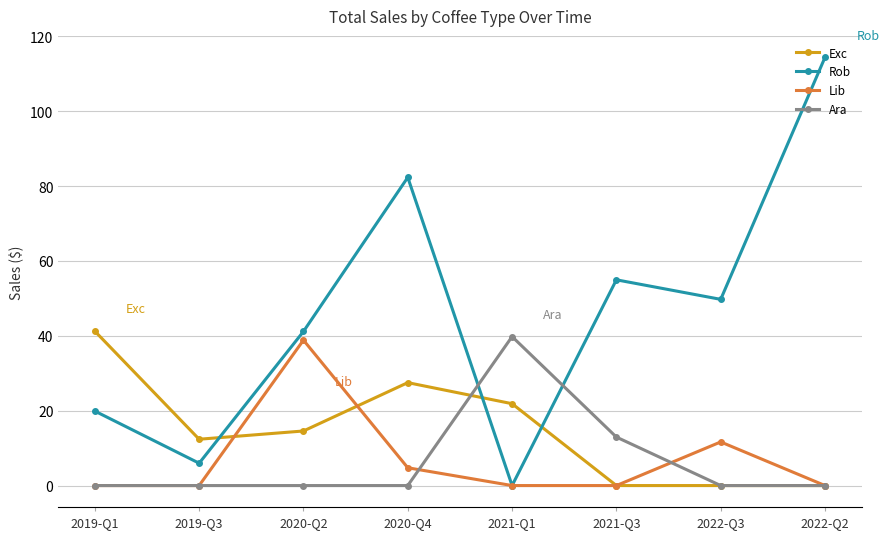

Which series has the widest spread of values?

Rob